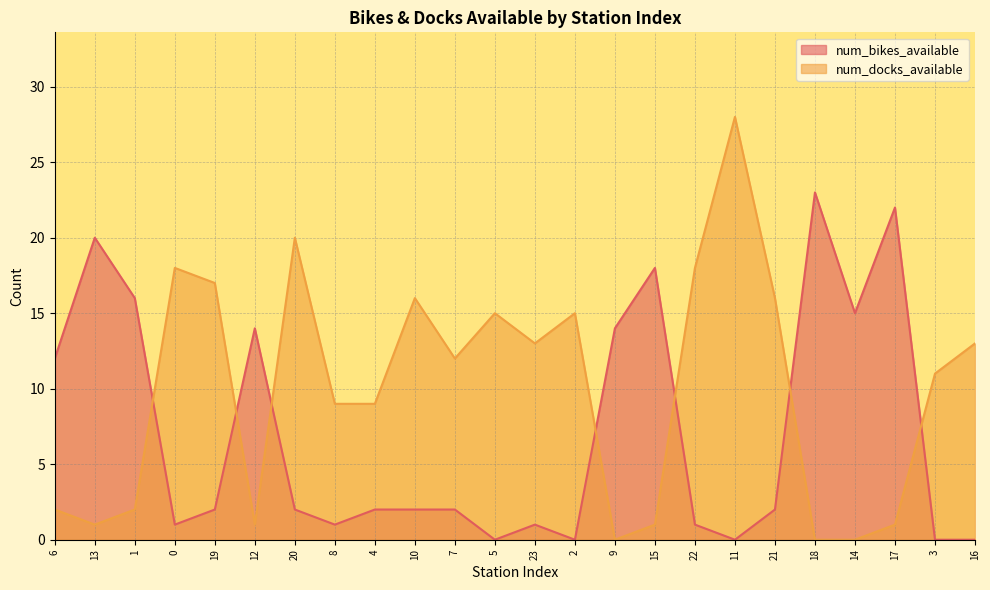

True or false: num_docks_available and num_bikes_available cross at least once.

True